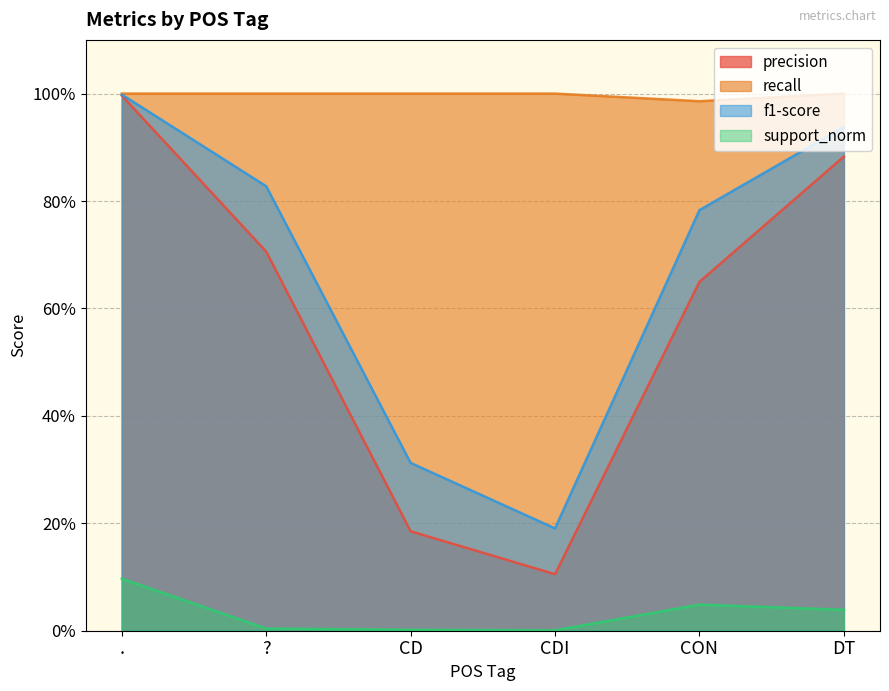

Rank the categories by recall value from lowest to highest.

CON, ., ?, CD, CDI, DT